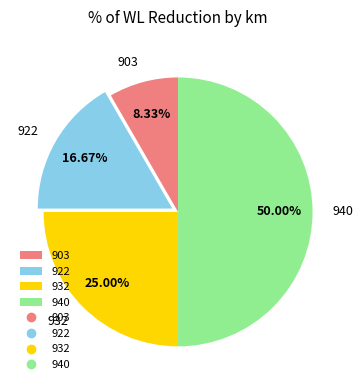

Do 922 and 940 together represent more than half of the pie?

Yes